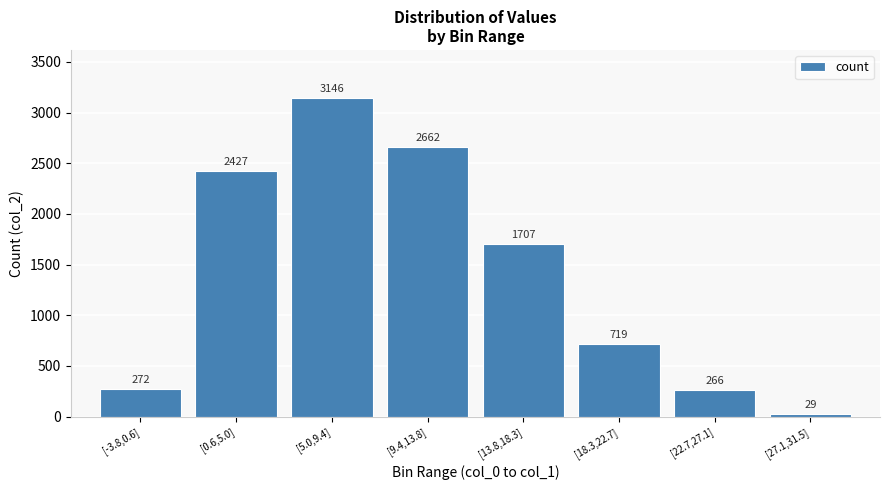

Reading left to right, transcribe all the data shown in this chart.

[-3.8,0.6]=272	[0.6,5.0]=2427	[5.0,9.4]=3146	[9.4,13.8]=2662	[13.8,18.3]=1707	[18.3,22.7]=719	[22.7,27.1]=266	[27.1,31.5]=29